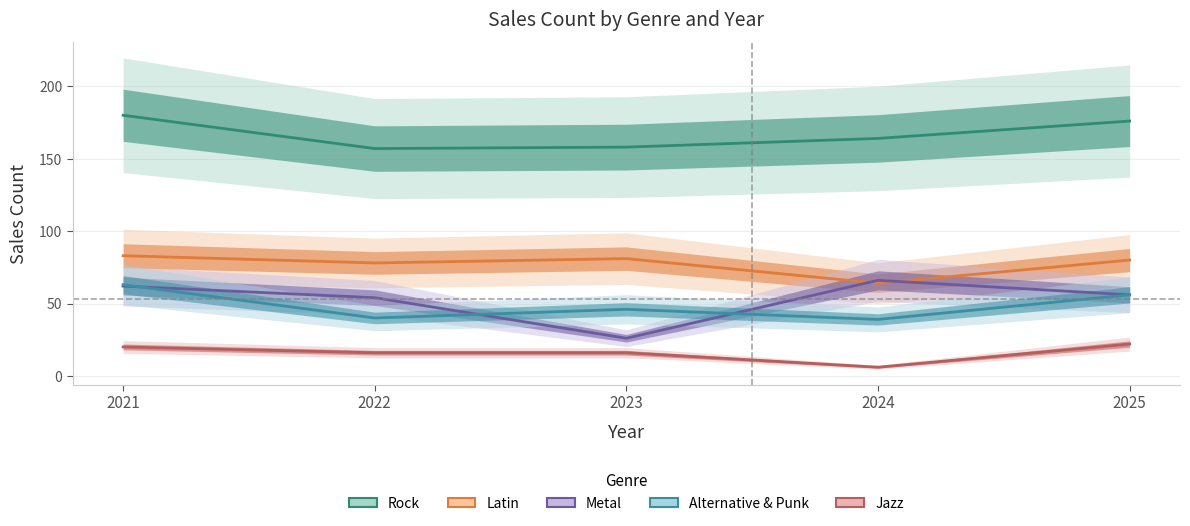

True or false: Rock and Jazz intersect in this chart.

False